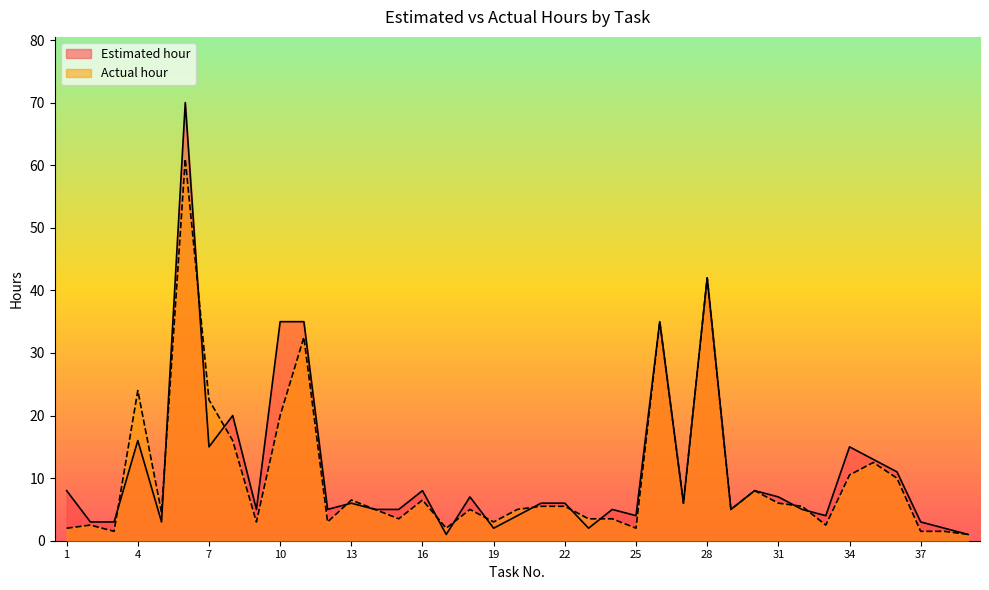

What is the difference between the Estimated hour values at 34 and 29?

10.0